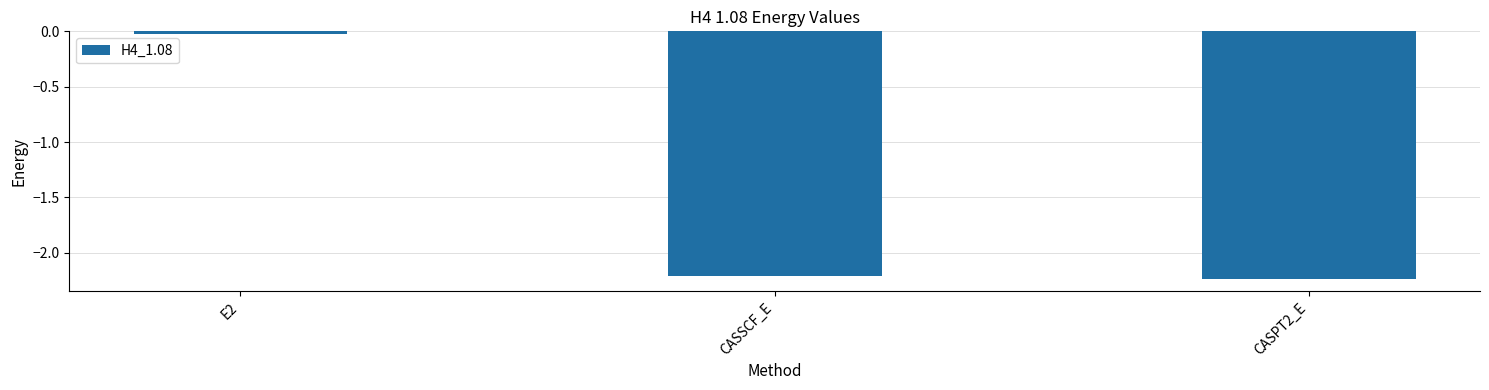

True or false: the data shows -3.7 at CASPT2_E.

False